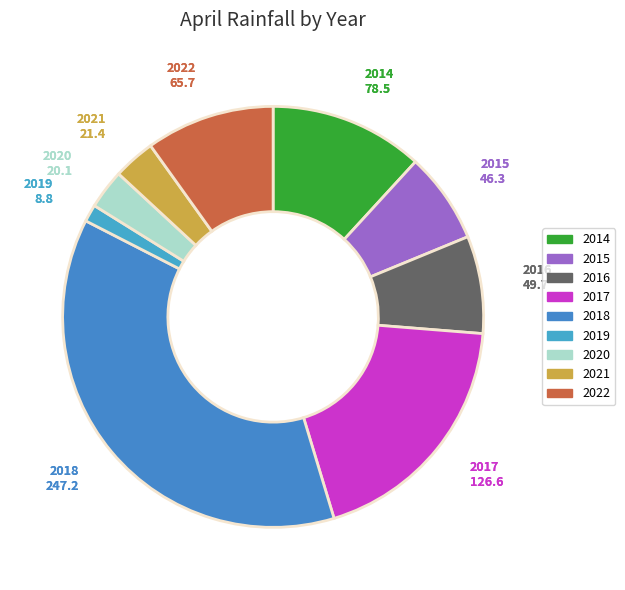

Does any single category account for the majority?

No